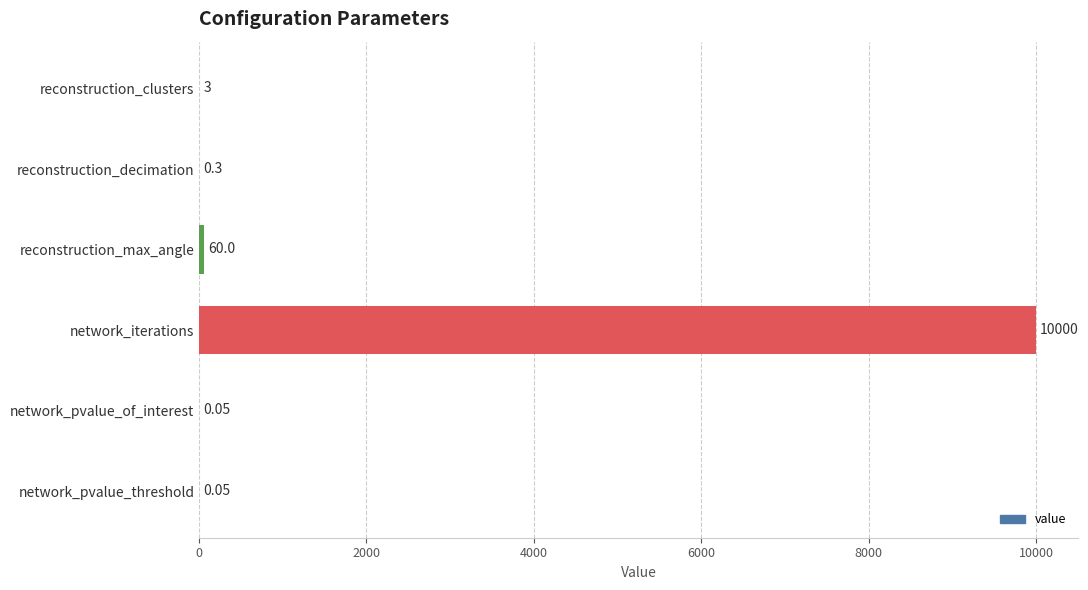

What is the change in value from reconstruction_max_angle to network_iterations?

+9940.0